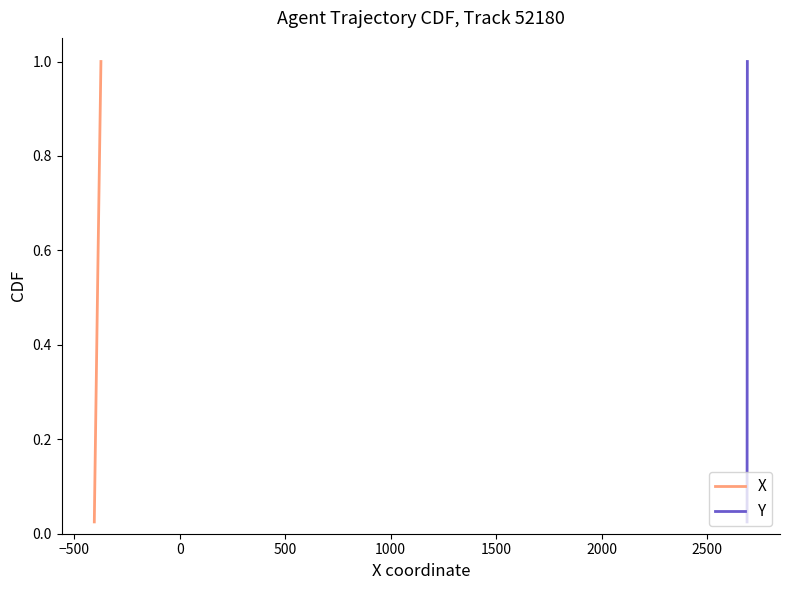

What is the value of the Y point at the 28th from the left?

0.7